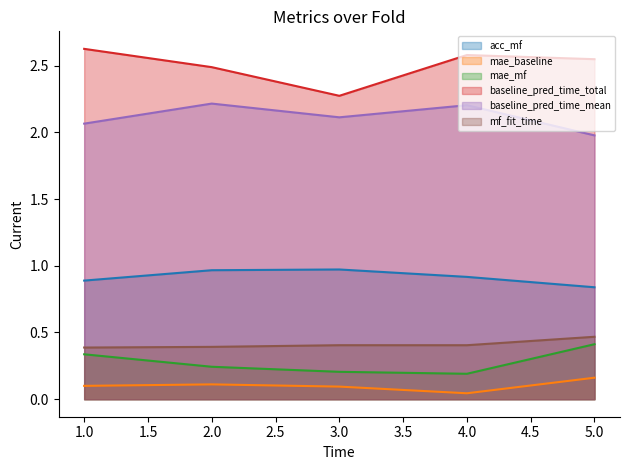

Does the chart display data point markers on the line(s)?

No